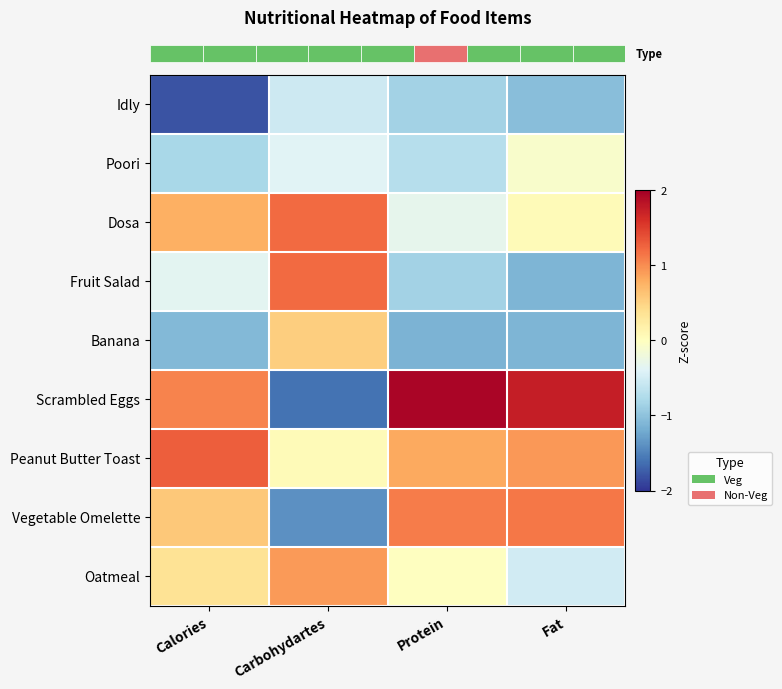

Which has a higher value, Calories or Fat?

Fat